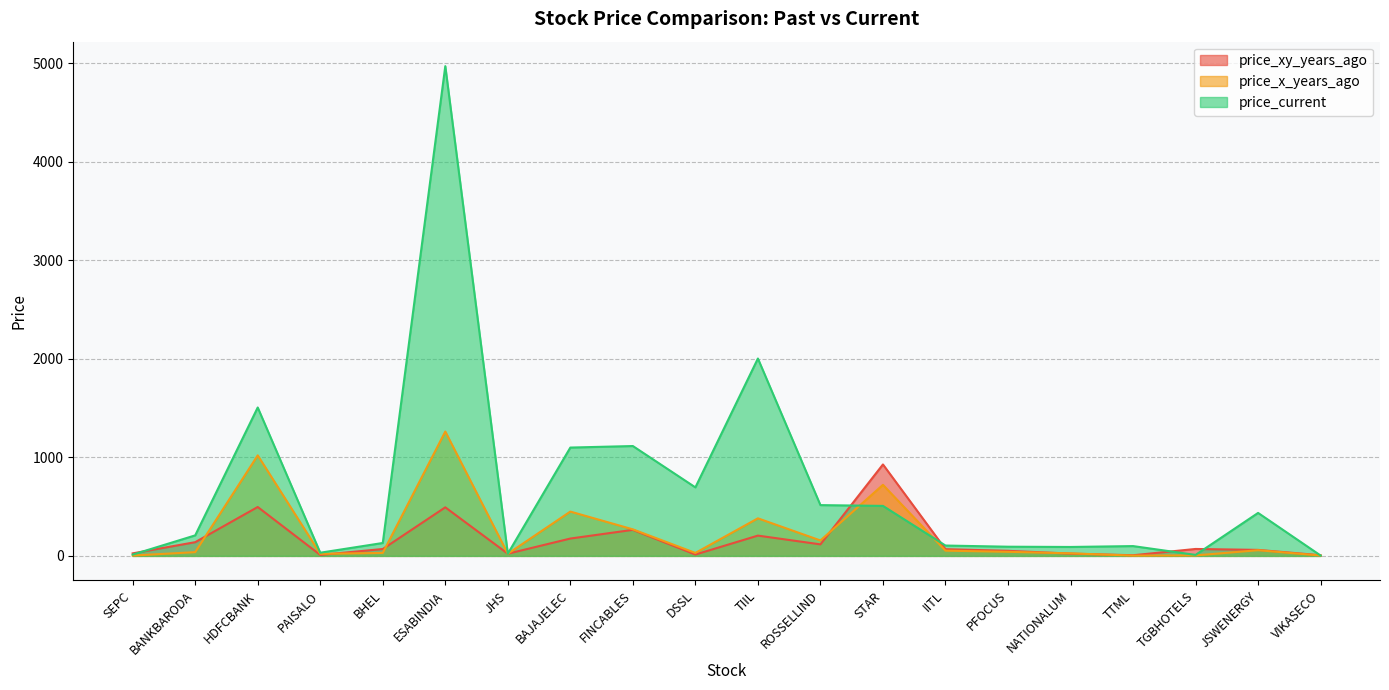

What is the difference between the maximum and minimum values in the price_current series?

4965.5